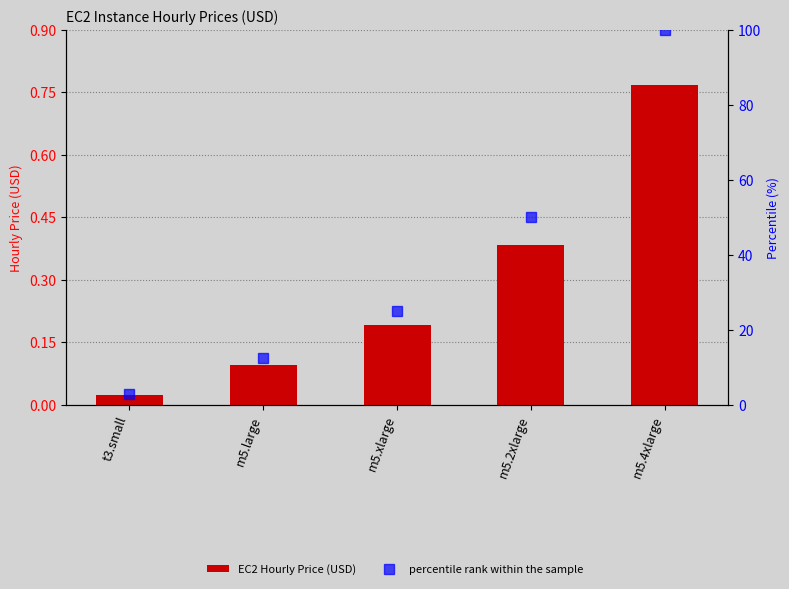

Rank the categories by EC2 Hourly Price (USD) value from lowest to highest.

t3.small, m5.large, m5.xlarge, m5.2xlarge, m5.4xlarge